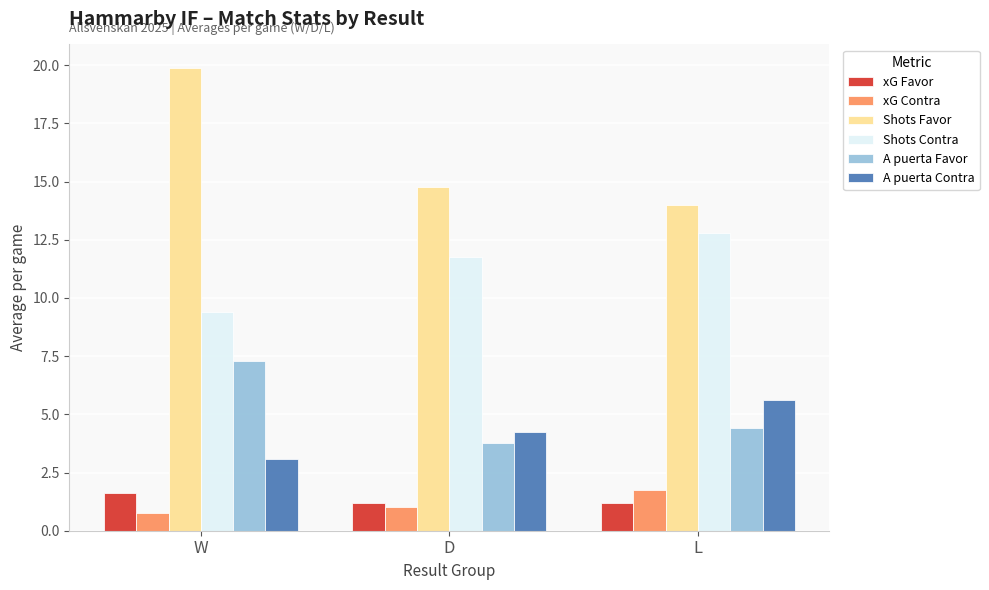

What is the minimum value shown in the chart?

0.8